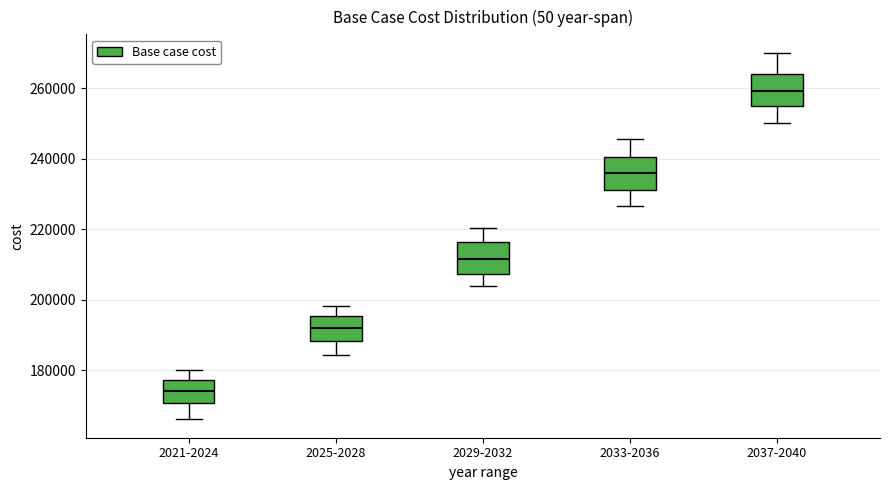

Reading left to right, read every box against the y-axis: the position of its median line, the range the box covers, and the ends of its whiskers. The values are not printed on the chart, so give them approximately, as read against the axis.

2021-2024: median 174000, box 170000 to 178000, whiskers 166000 to 180000
2025-2028: median 192000, box 188000 to 196000, whiskers 184000 to 198000
2029-2032: median 212000, box 208000 to 216000, whiskers 204000 to 220000
2033-2036: median 236000, box 232000 to 240000, whiskers 226000 to 246000
2037-2040: median 260000, box 256000 to 264000, whiskers 250000 to 270000